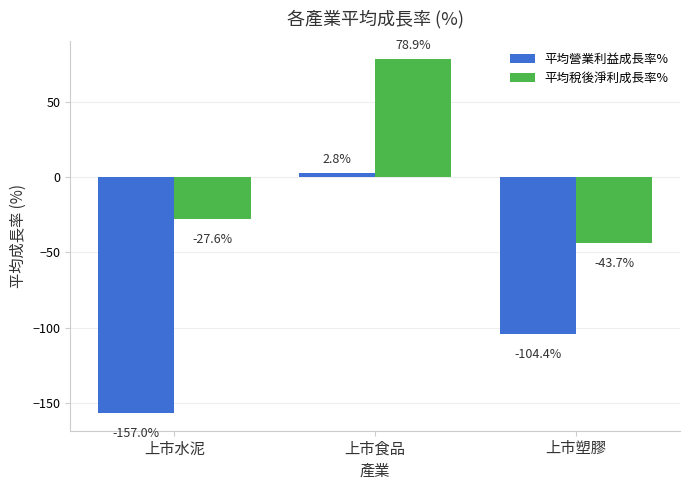

How many distinct data groups are displayed?

2